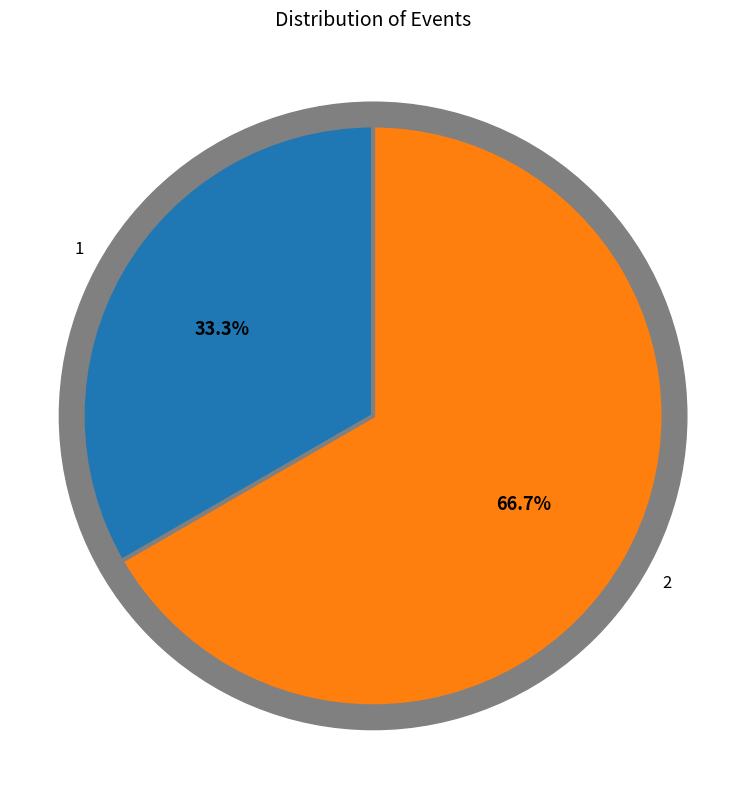

To the nearest percent, what is the combined percentage of 2 and 1?

100%